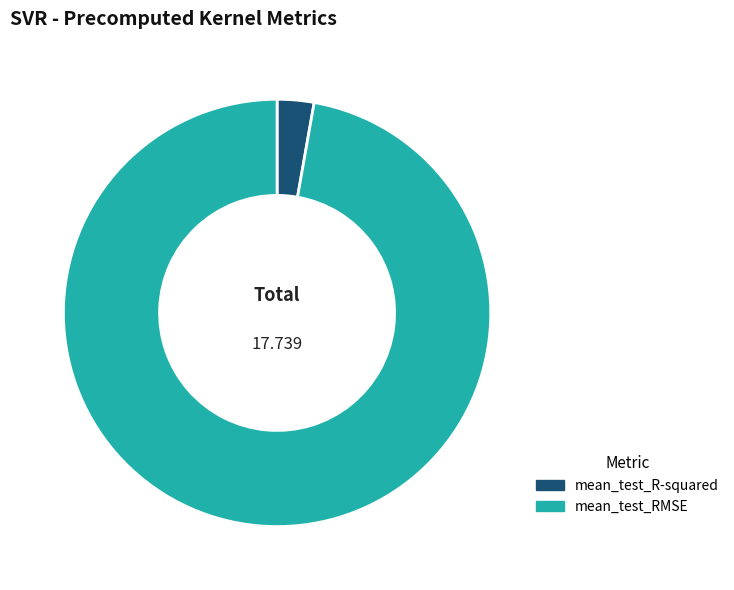

Which category has the biggest portion of the pie?

mean_test_RMSE